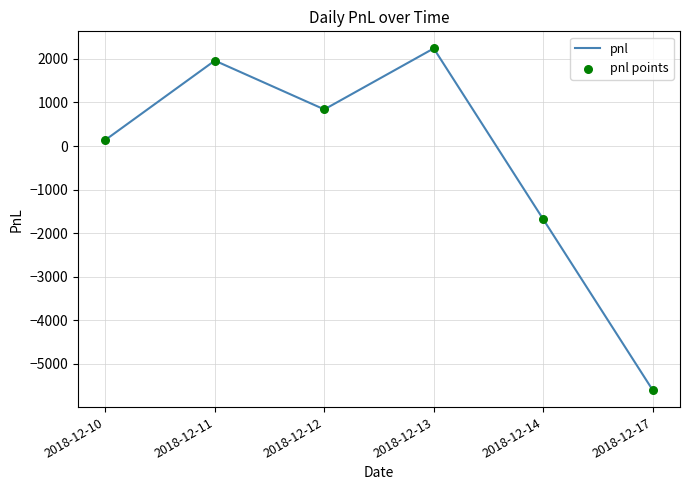

List the labels in order of value, smallest first.

2018-12-17, 2018-12-14, 2018-12-10, 2018-12-12, 2018-12-11, 2018-12-13